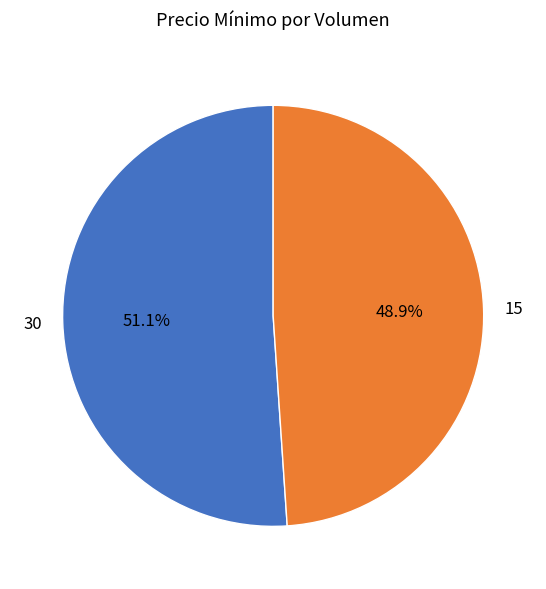

Approximately how many times larger is the value at 30 compared to 15?

1.0